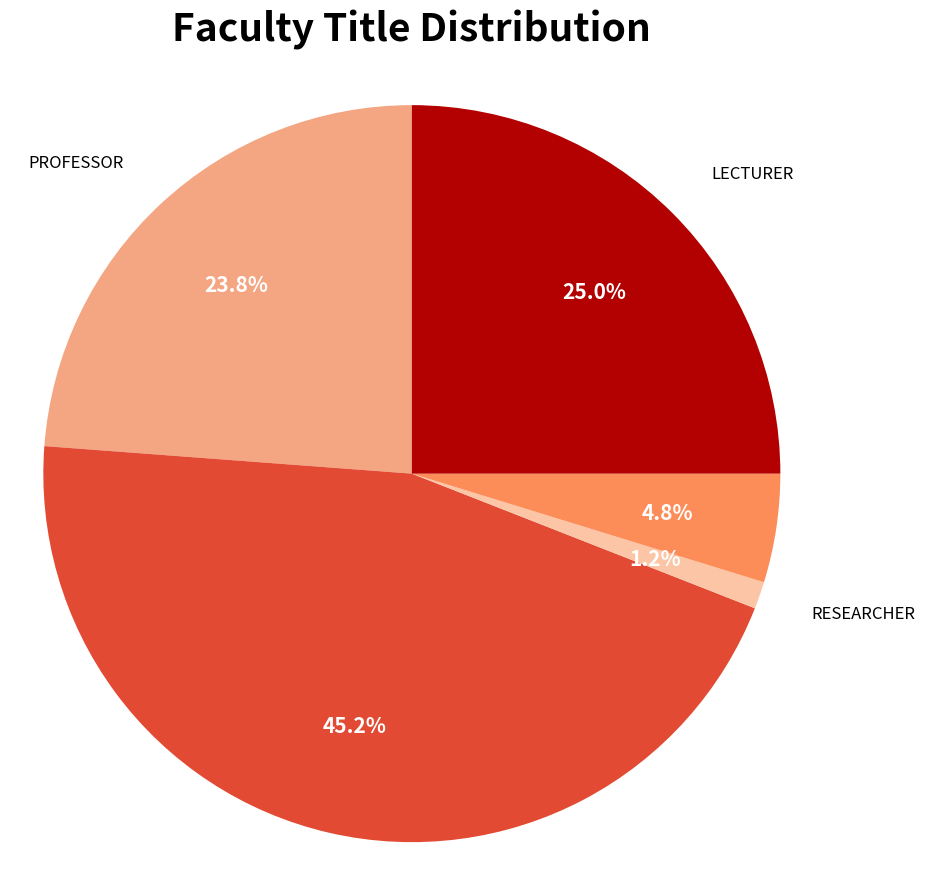

To the nearest percent, what percentage of the pie is ASSOCIATE PROFESSOR?

45%